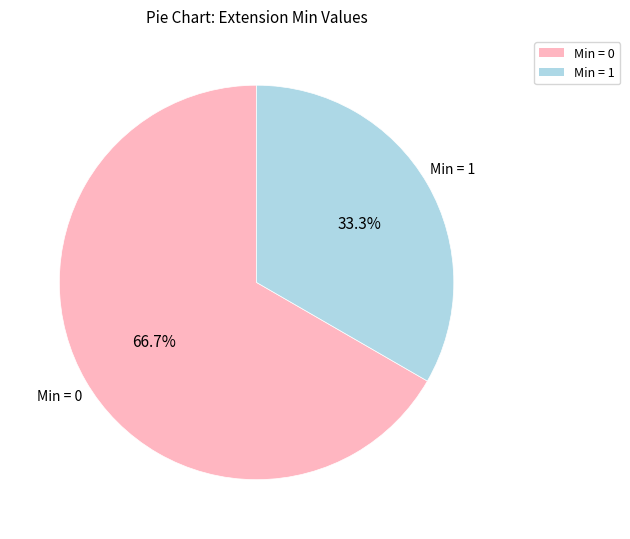

Is there any slice that represents more than half of the pie?

Yes